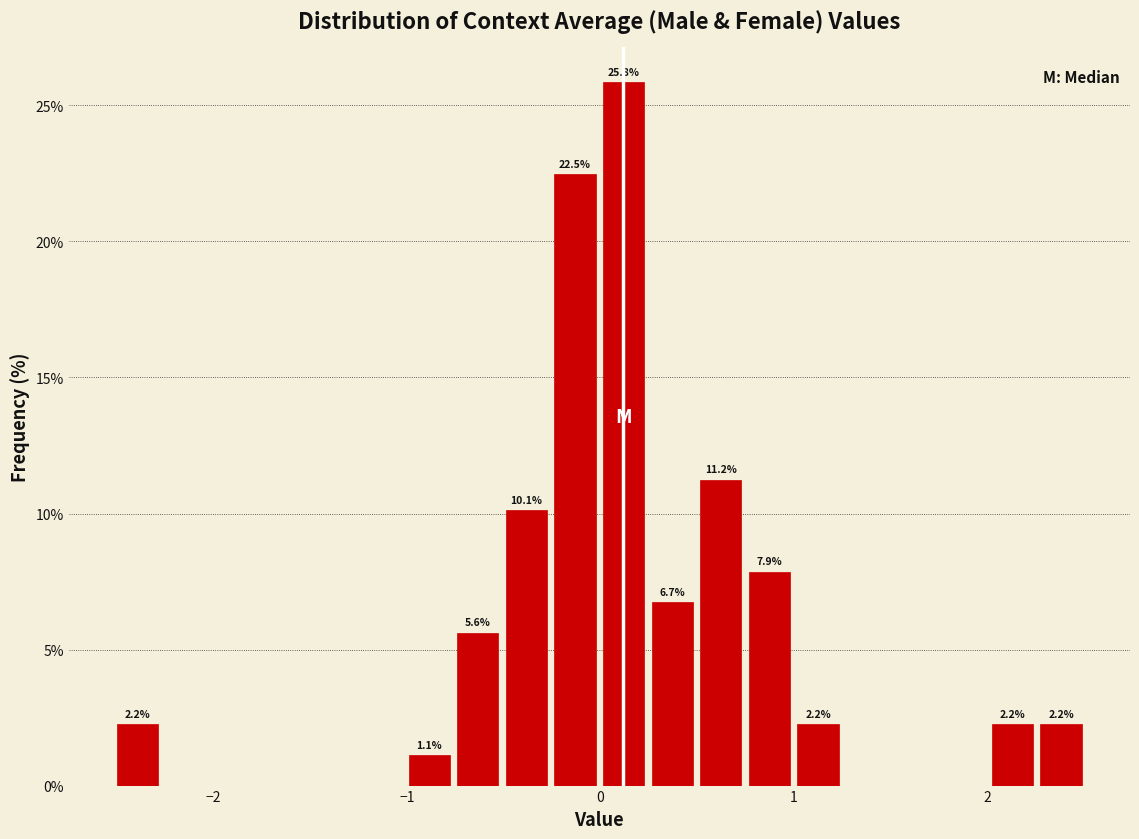

Around what value on the x-axis is the tallest bar? Give the approximate position of its centre, as read against the axis.

0.1